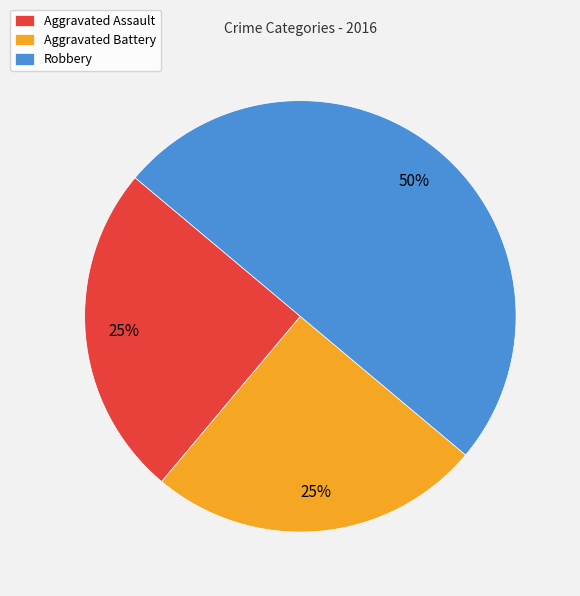

Between Aggravated Battery and Robbery, which is larger?

Robbery